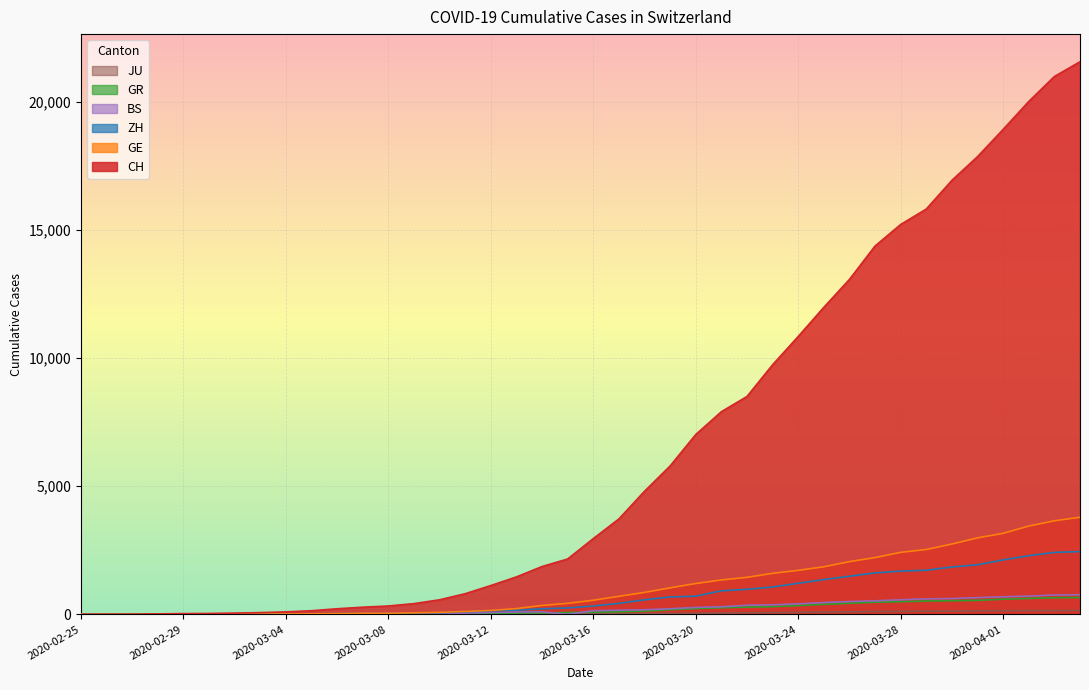

The value of CH at 2020-03-15 is 636. True or false?

False